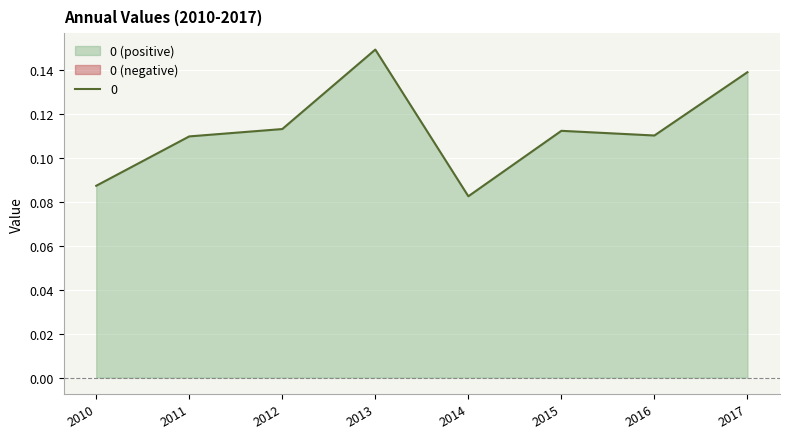

Is it true that 0 equals 0.2 at 2015?

False